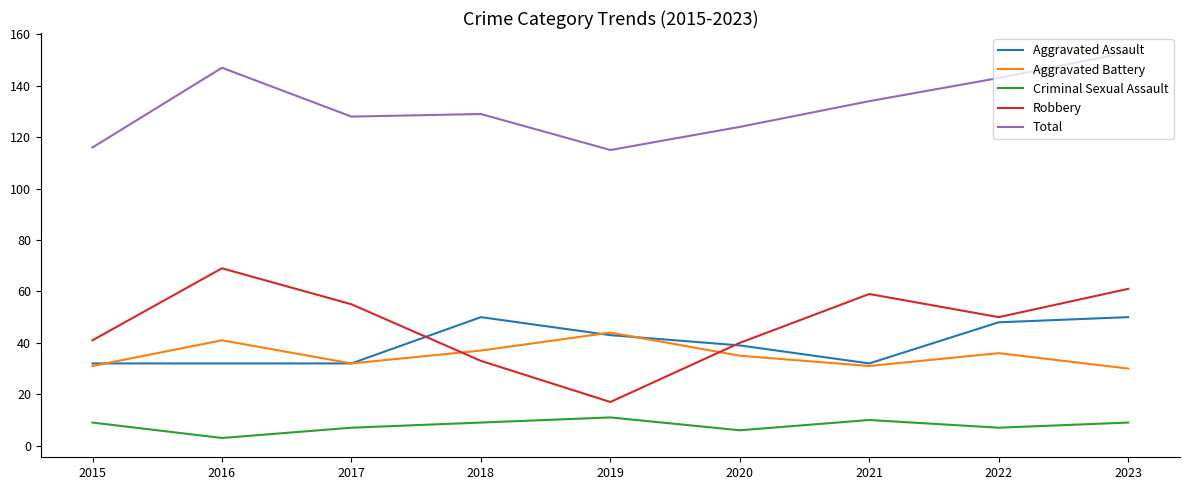

Reading left to right, list all the values displayed in this chart.

Aggravated Assault: 32	32	32	50	43	39	32	48	50
Aggravated Battery: 31	41	32	37	44	35	31	36	30
Criminal Sexual Assault: 9	3	7	9	11	6	10	7	9
Robbery: 41	69	55	33	17	40	59	50	61
Total: 116	147	128	129	115	124	134	143	153